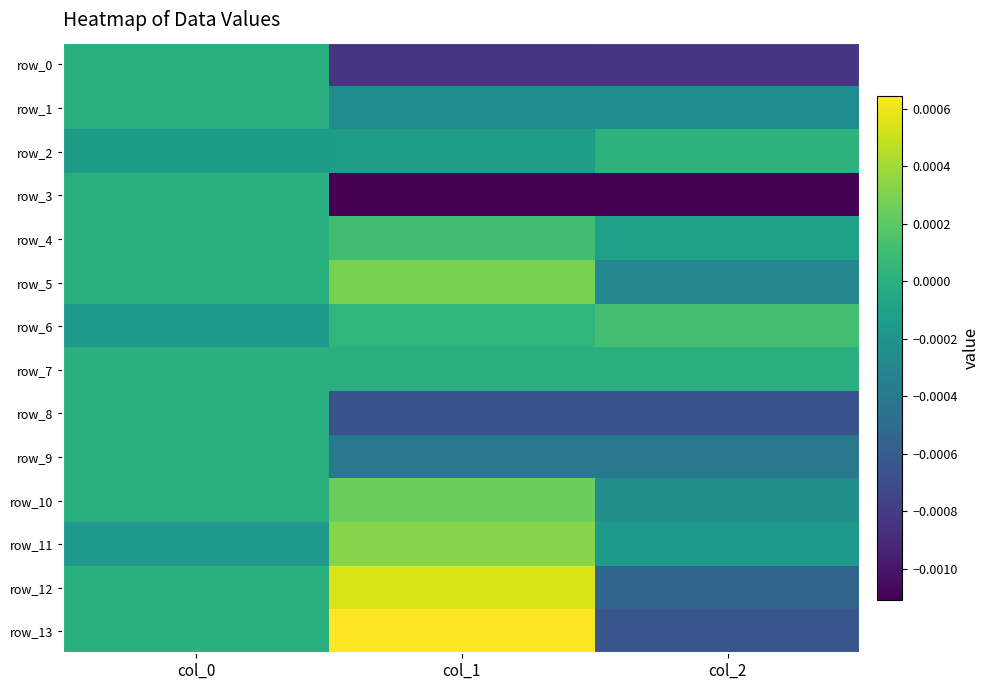

Is the value of row_8 at col_2 greater than the value of row_2 at col_0?

No